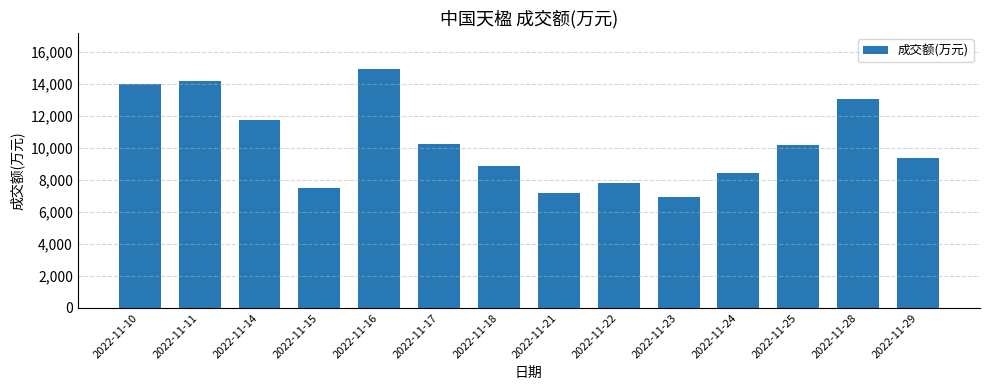

Between 2022-11-25 and 2022-11-14, which is larger?

2022-11-14